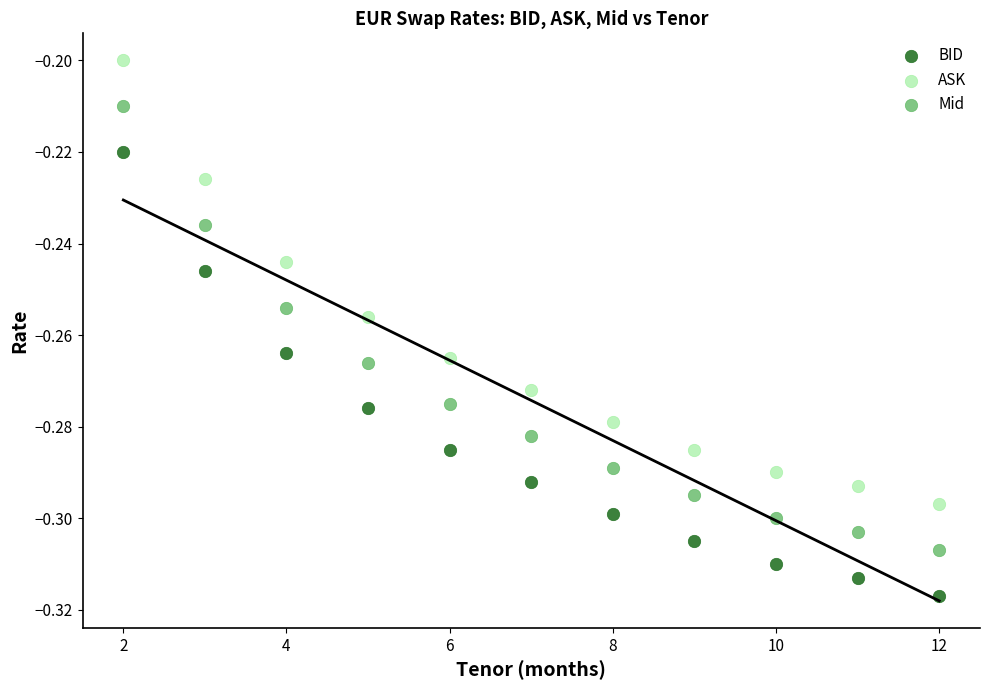

What is the X range (max minus min) for the scatter plot?

10.0